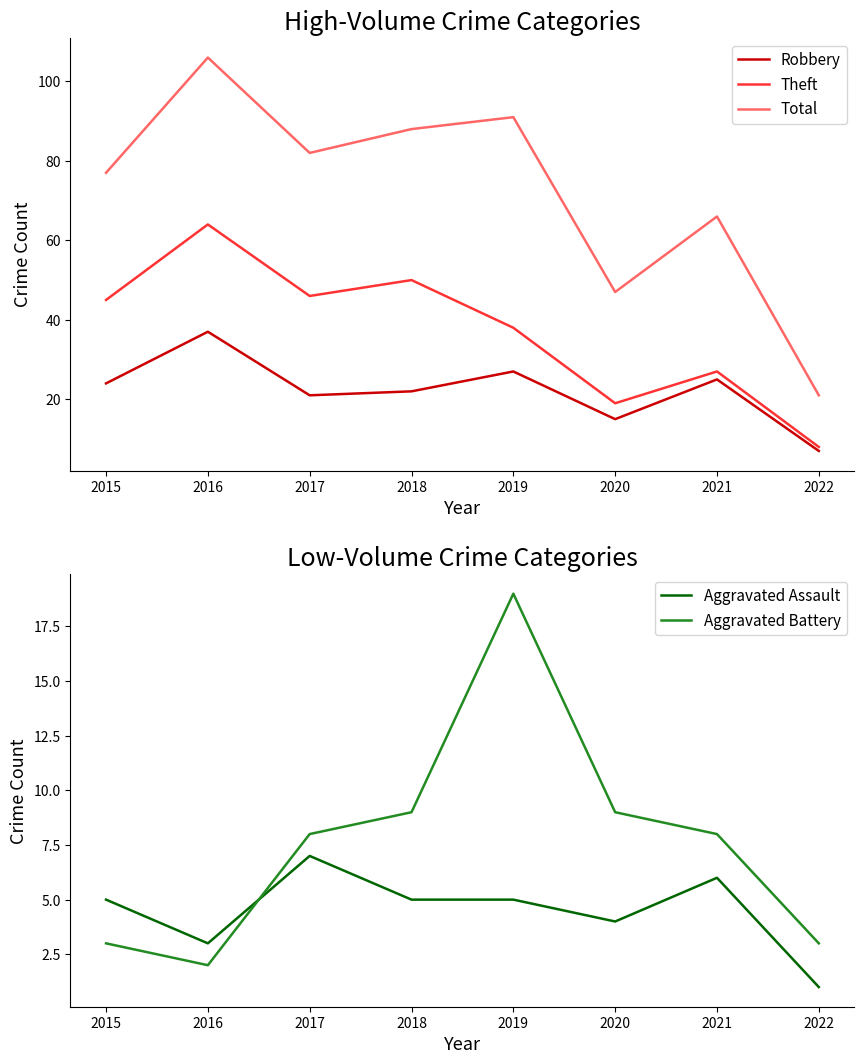

Reading right to left, transcribe all the data shown in this chart.

Robbery: 2022=7	2021=25	2020=15	2019=27	2018=22	2017=21	2016=37	2015=24
Theft: 2022=8	2021=27	2020=19	2019=38	2018=50	2017=46	2016=64	2015=45
Total: 2022=21	2021=66	2020=47	2019=91	2018=88	2017=82	2016=106	2015=77
Aggravated Assault: 2022=1	2021=6	2020=4	2019=5	2018=5	2017=7	2016=3	2015=5
Aggravated Battery: 2022=3	2021=8	2020=9	2019=19	2018=9	2017=8	2016=2	2015=3